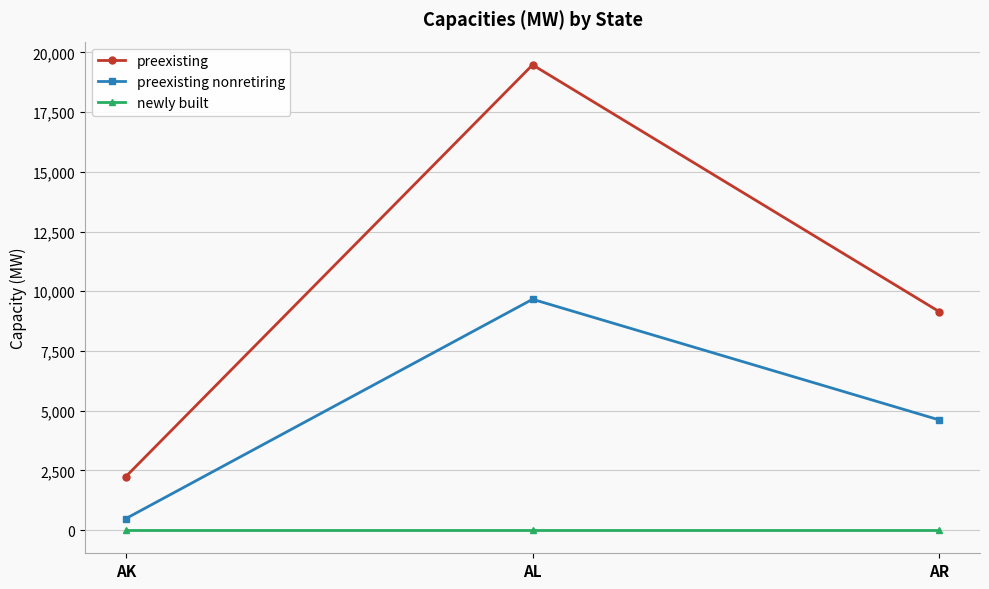

List the series in order of their peak value, lowest first.

newly built, preexisting nonretiring, preexisting